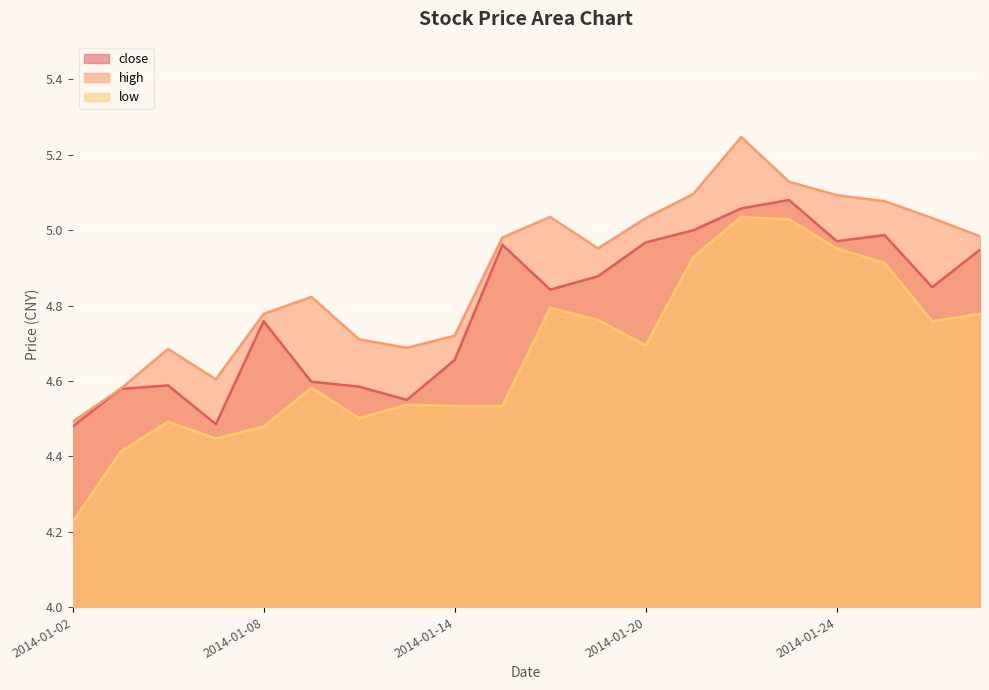

Which series changed the most between 2014-01-22 and 2014-01-24?

high